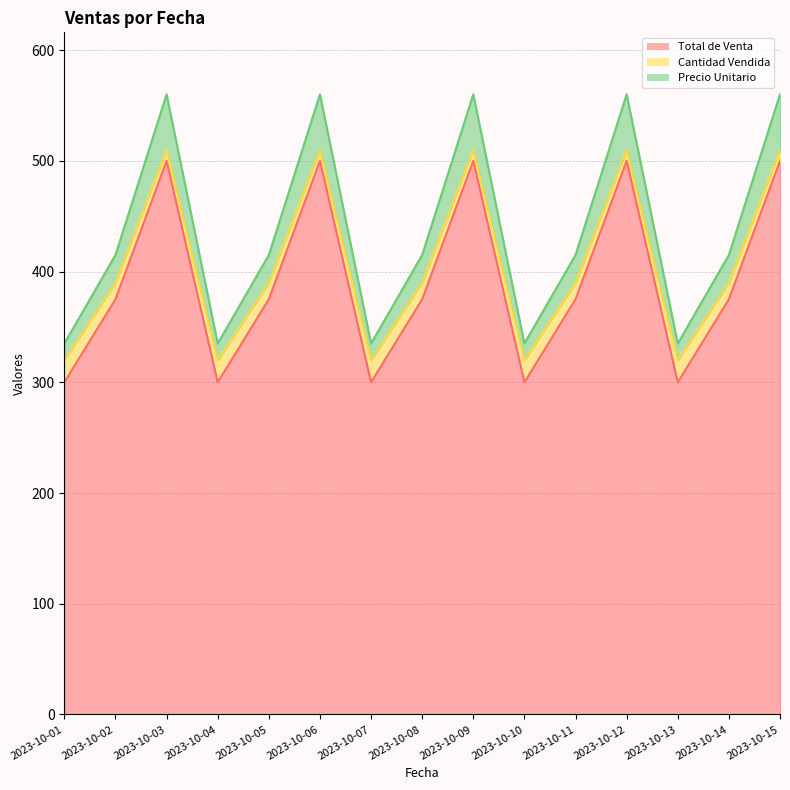

What is the smallest value displayed?

300